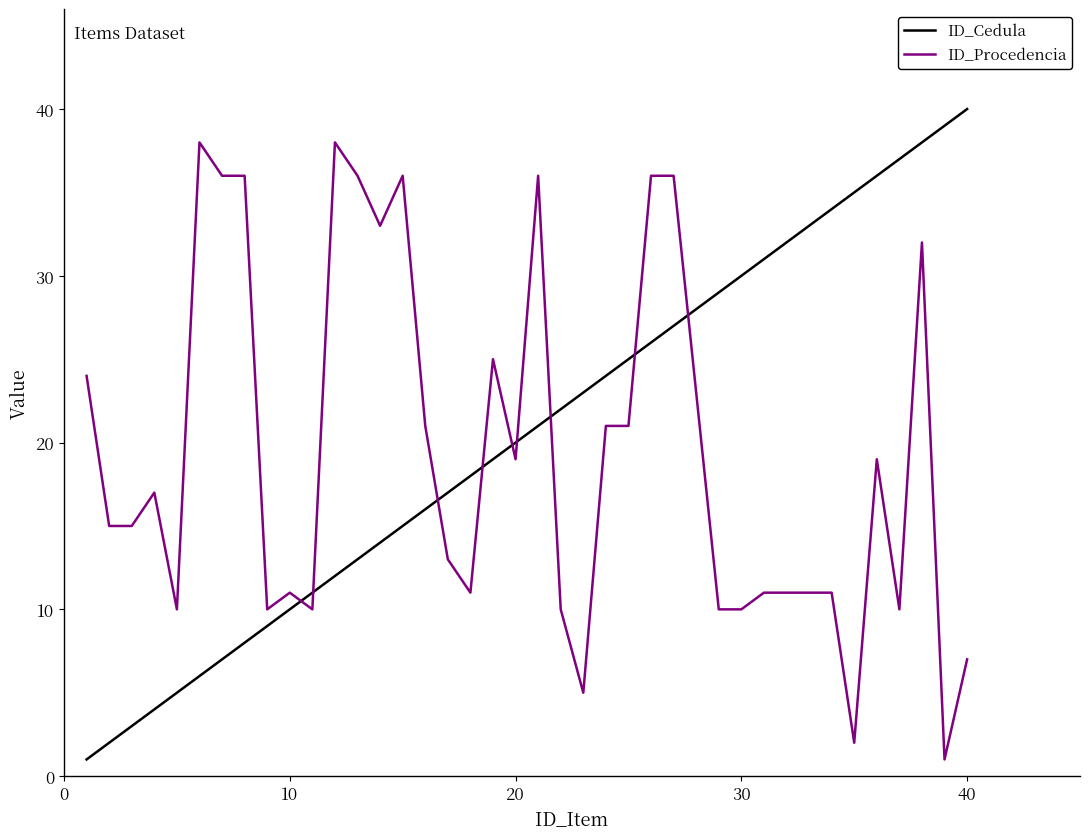

List the series in order of their peak value, highest first.

ID_Cedula, ID_Procedencia